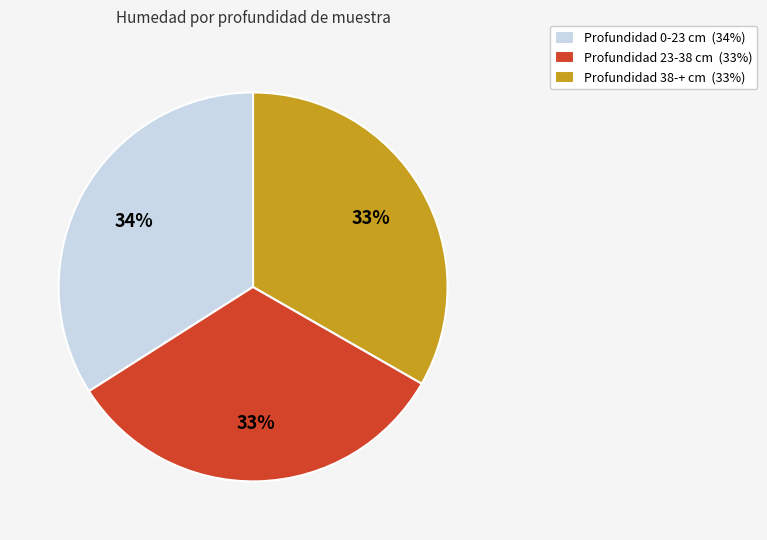

Is there any slice that represents more than half of the pie?

No